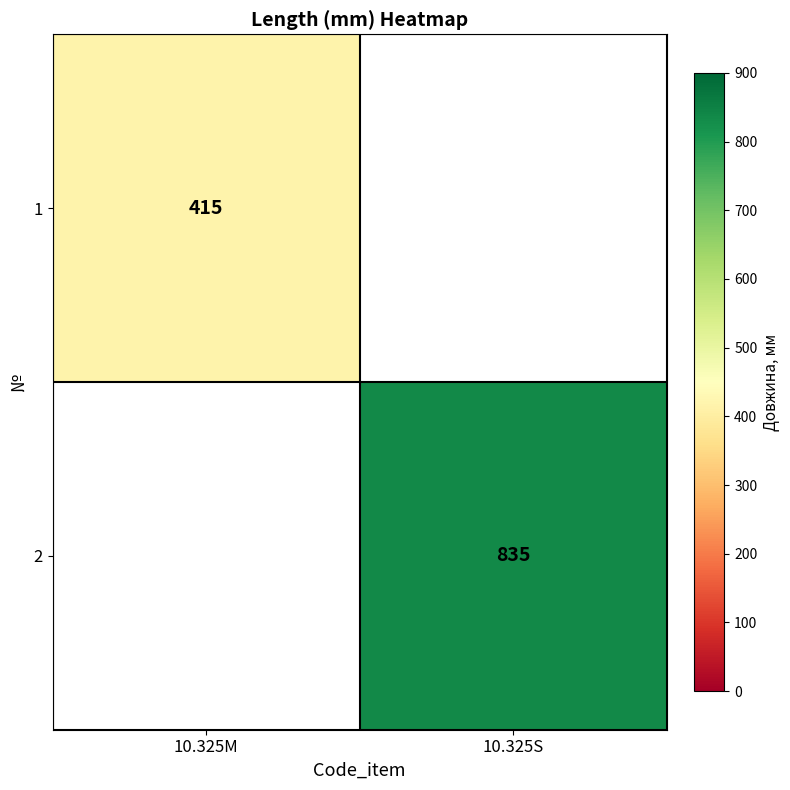

True or false: 1 has a value of 415 at 10.325M.

True